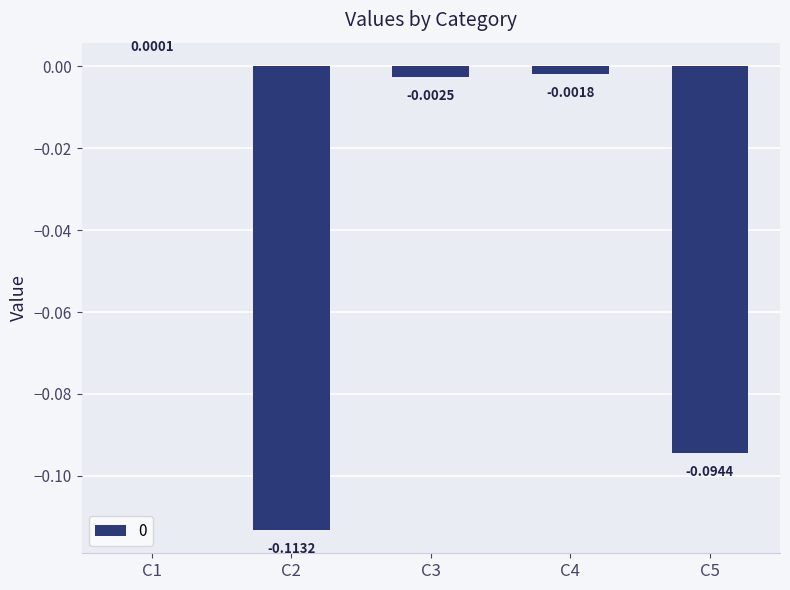

Which has a higher value, C3 or C1?

C1